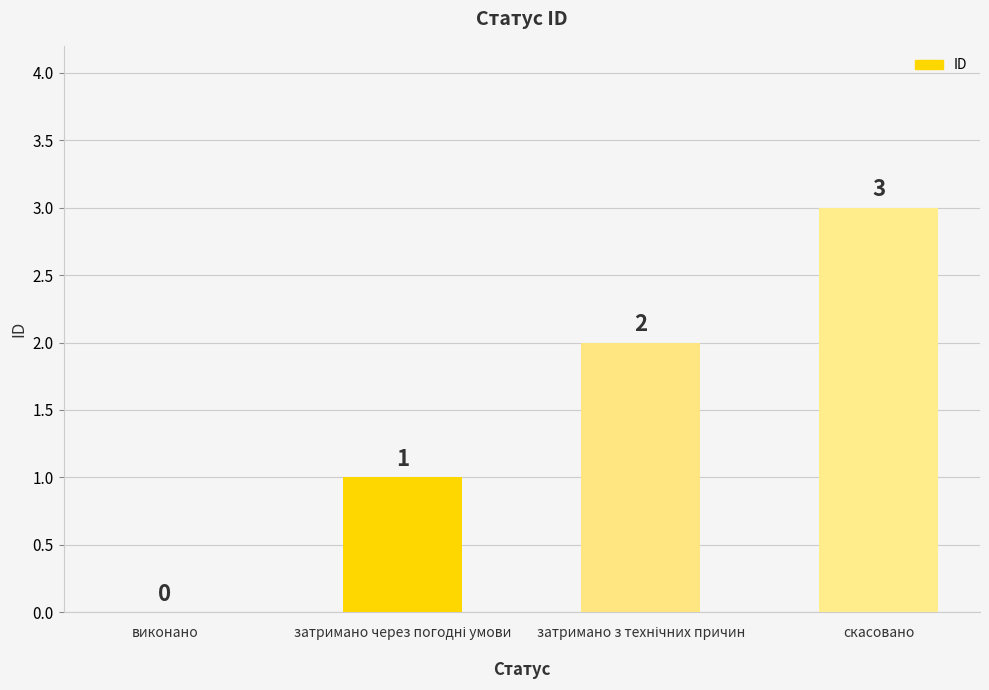

What is the change in value from виконано to скасовано?

+3